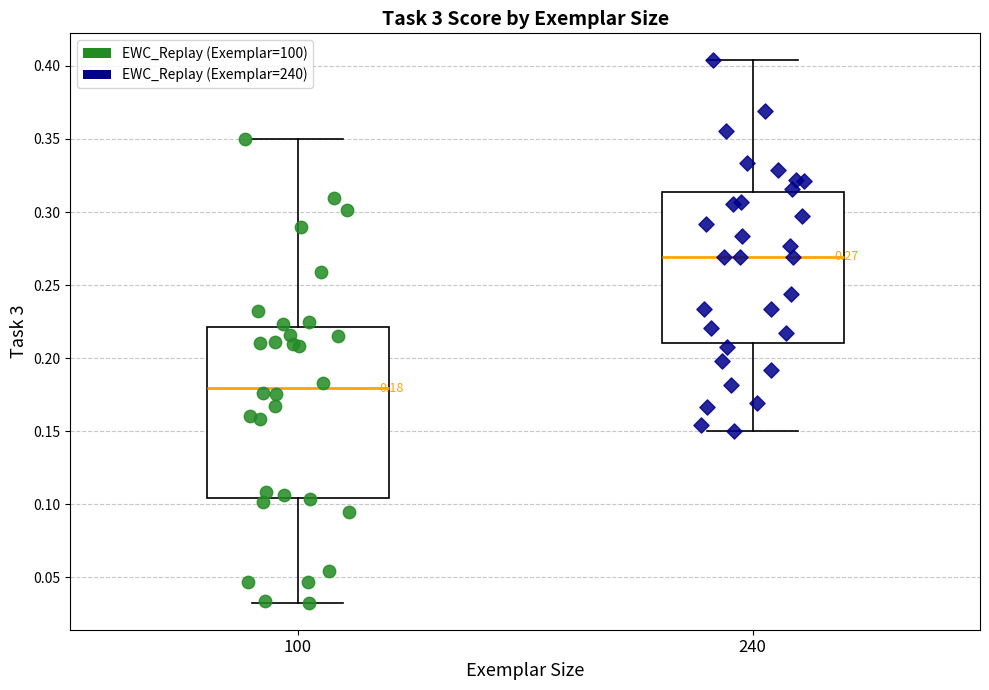

Which box's median line is the lowest?

100